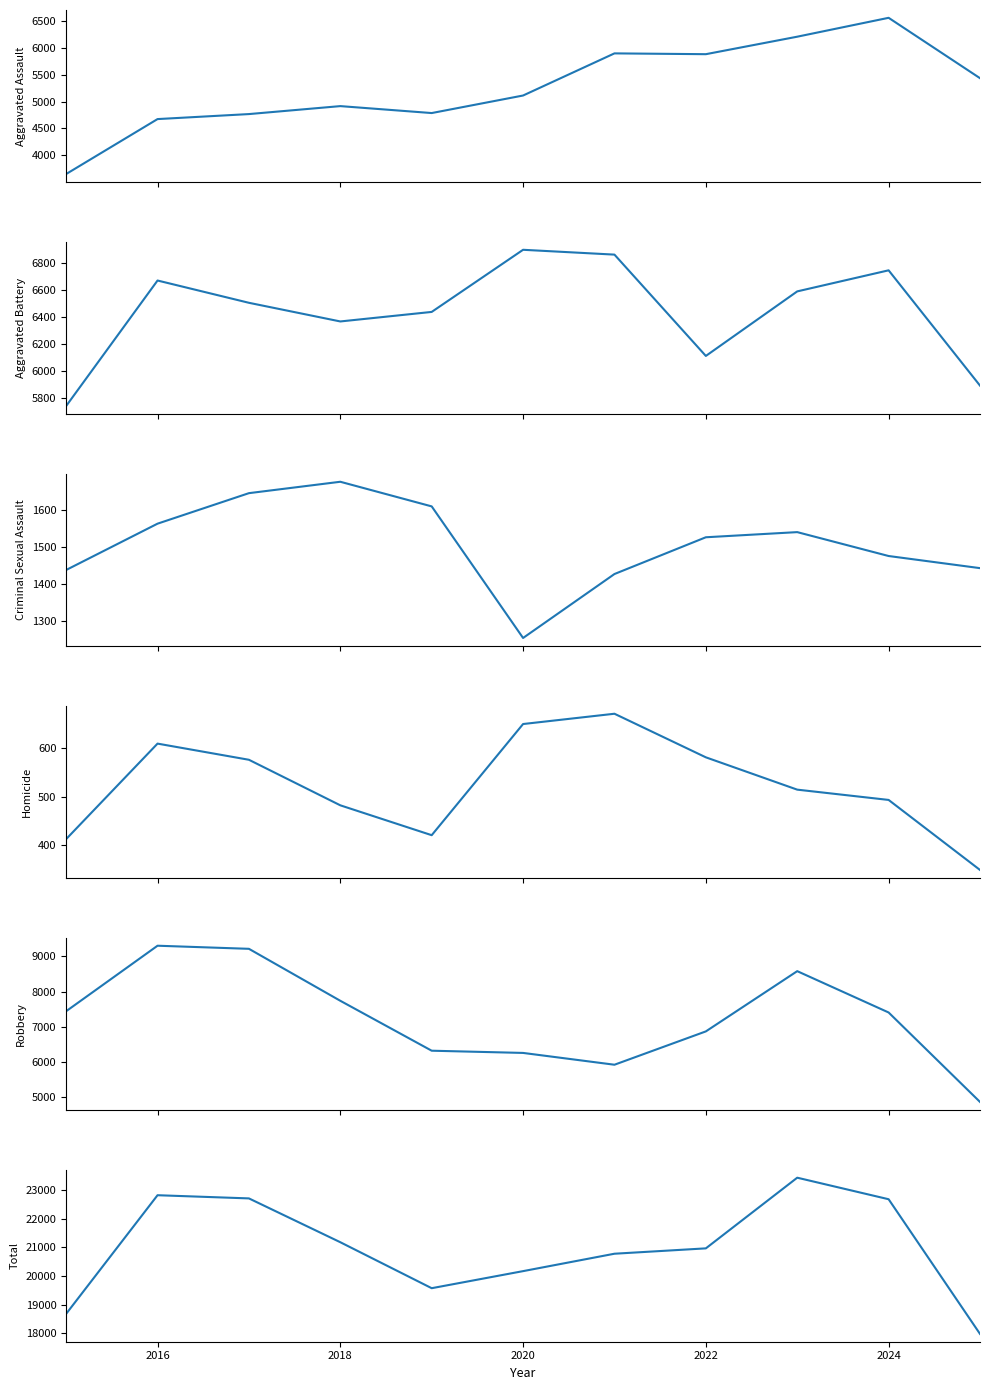

In Robbery, how many points are higher than both neighbors (excluding endpoints)?

2